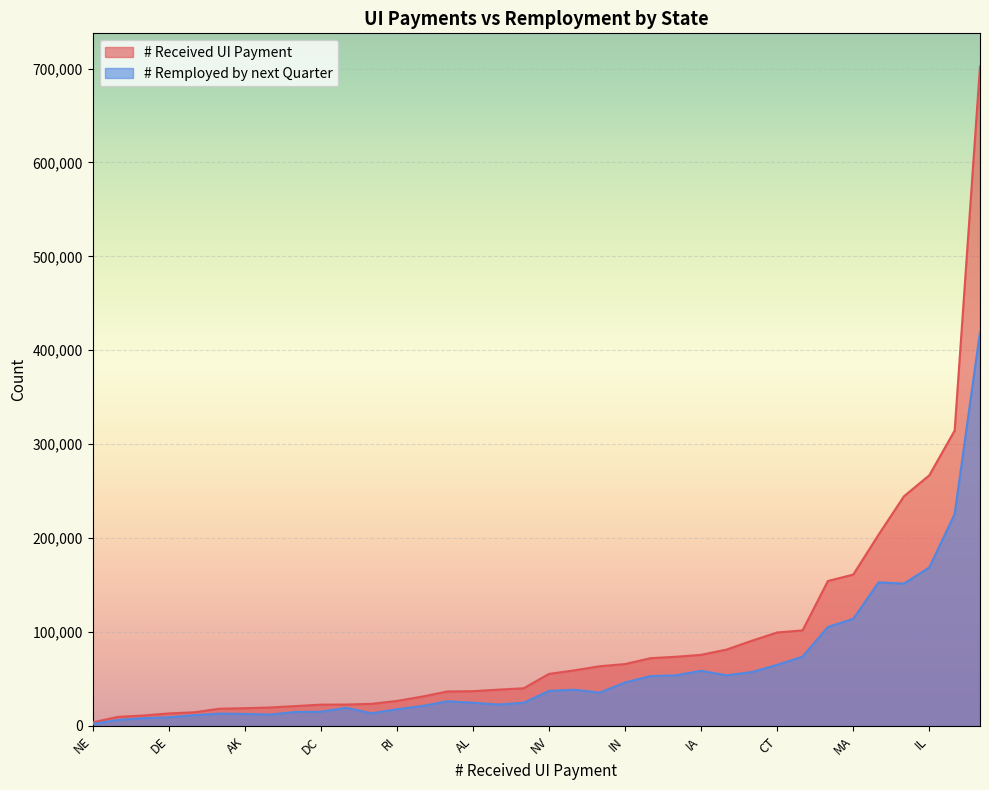

At which label does # Remployed by next Quarter reach its peak?

CA